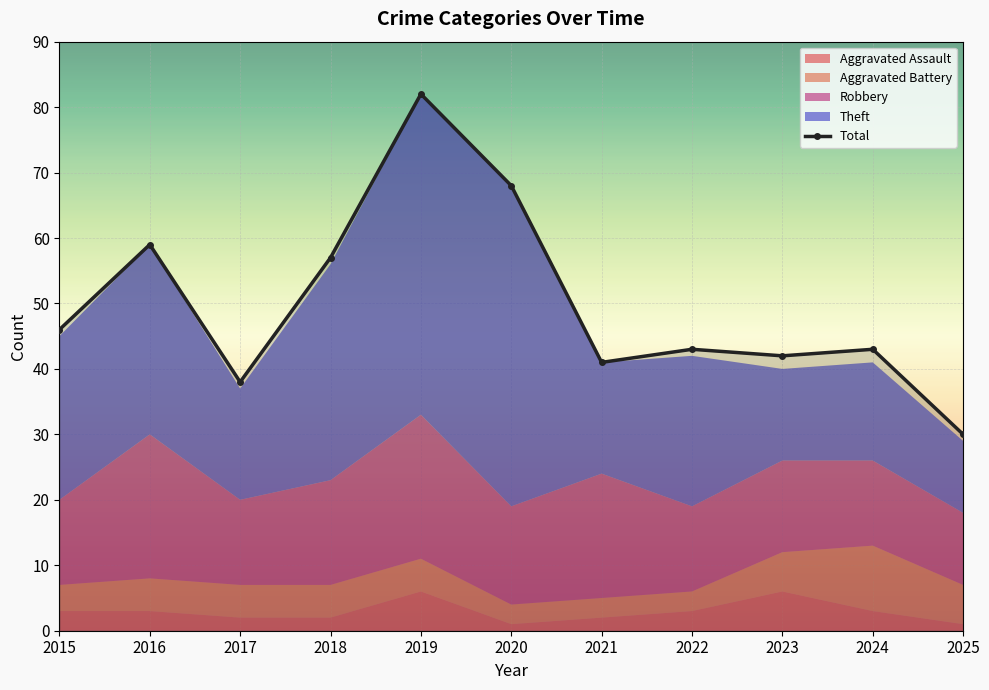

How many series are shown in this chart?

5